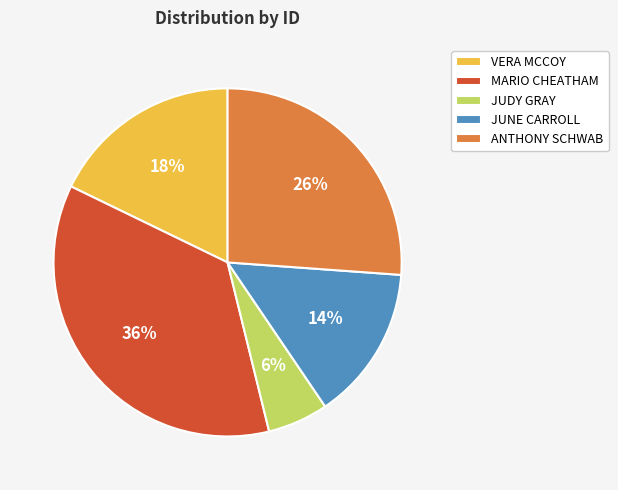

Which slice is the smallest?

JUDY GRAY